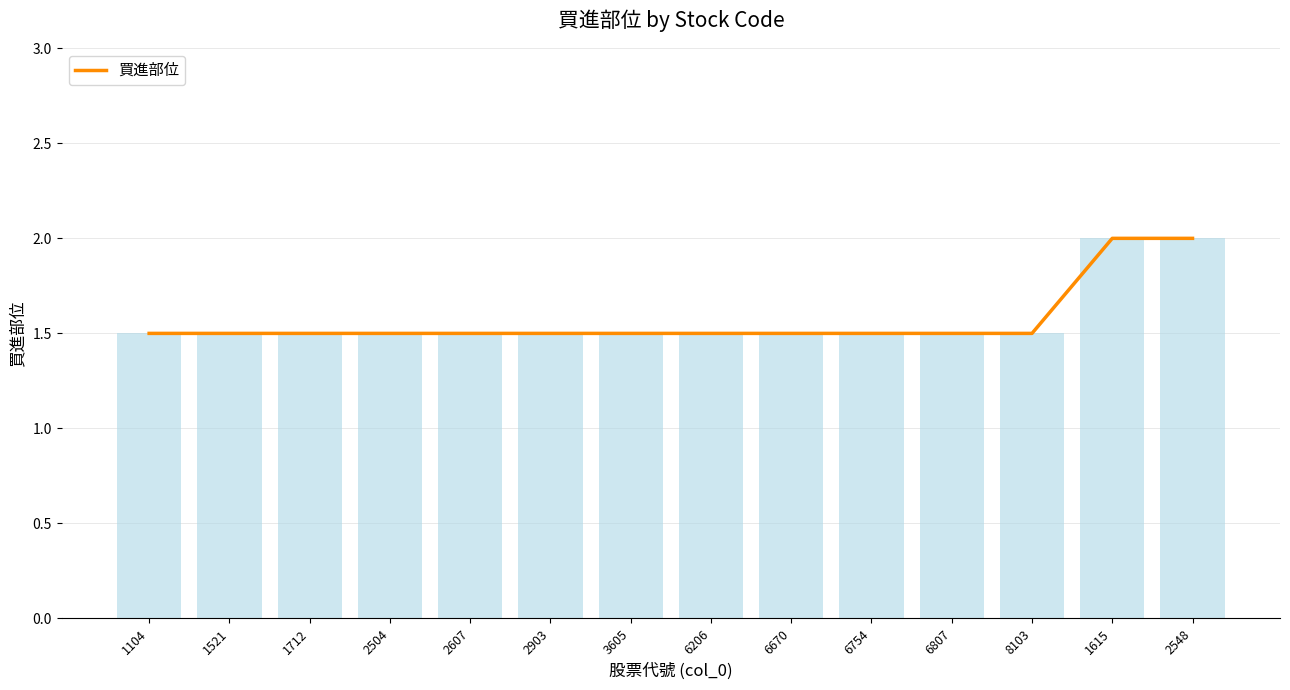

What is the ratio of the value at 1615 to the value at 6754?

1.3